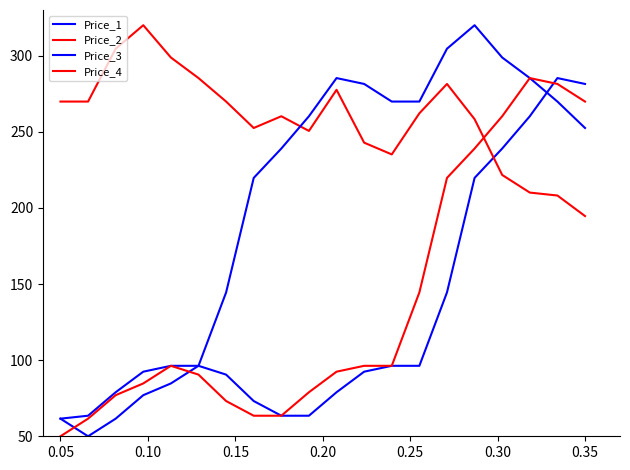

What is the difference between the maximum and minimum values in the Price_3 series?

258.4